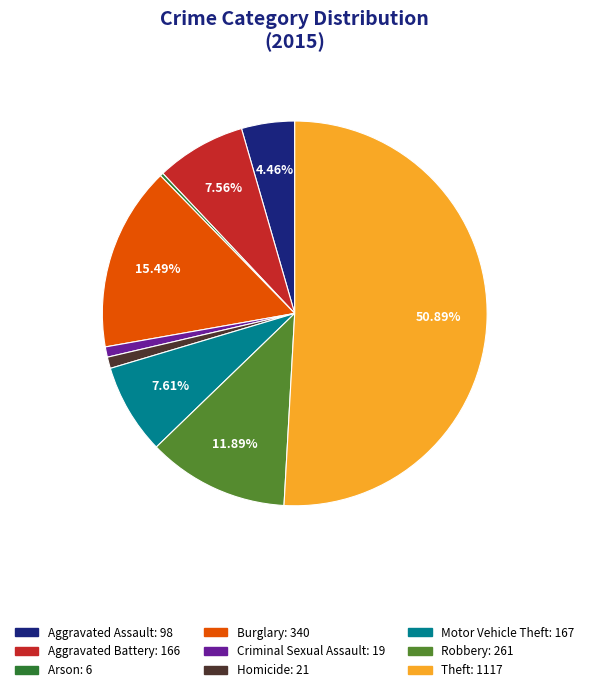

Which slice is the largest?

Theft